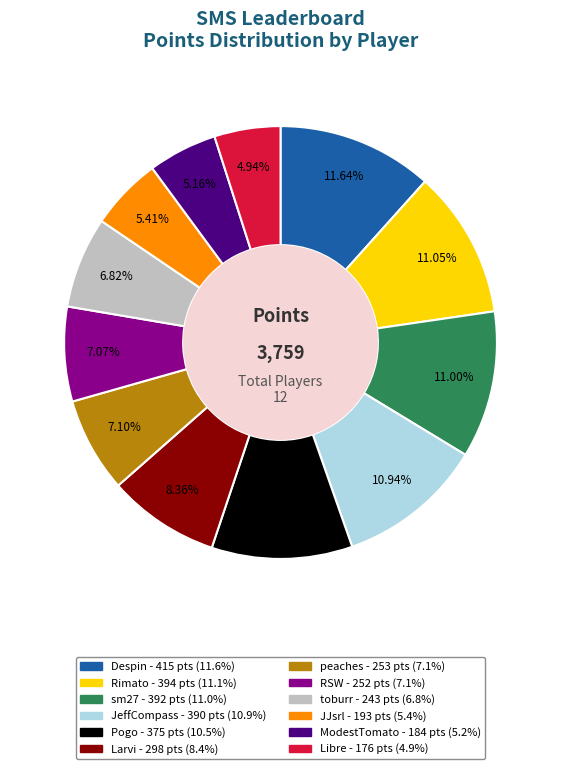

To the nearest percent, what portion does Libre represent?

5%